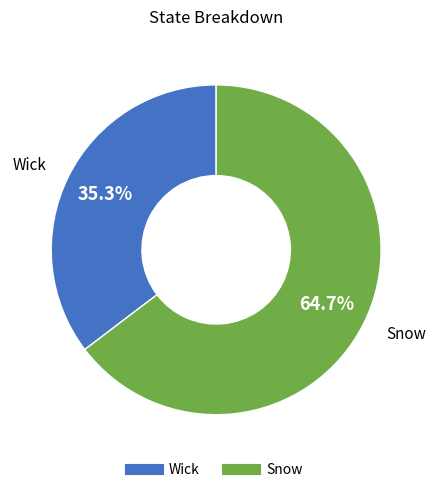

Do Snow and Wick together represent more than half of the pie?

Yes